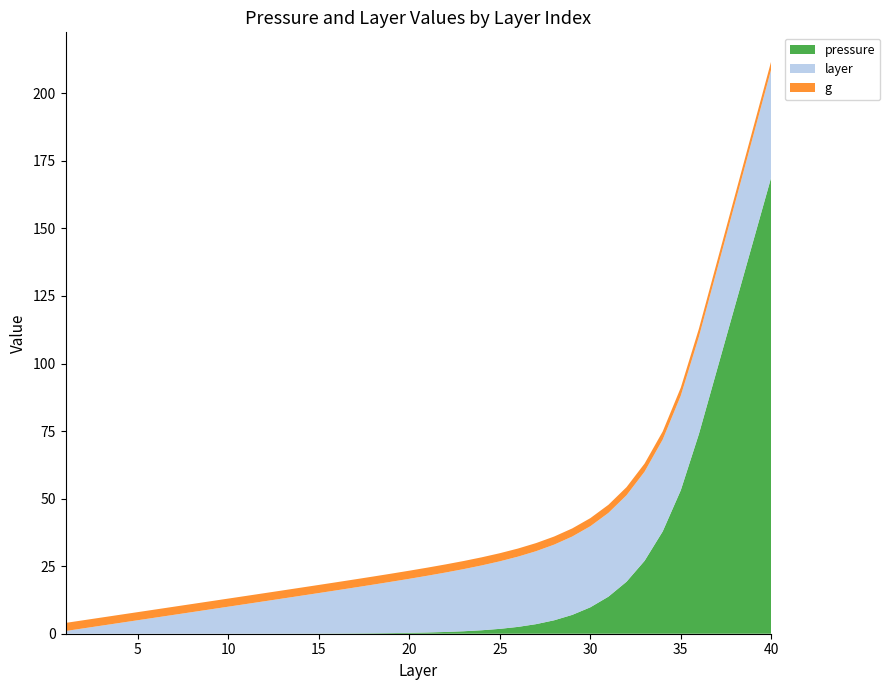

Reading left to right, transcribe all the data shown in this chart.

pressure: 0.0	0.0	0.0	0.0	0.0	0.0	0.0	0.0	0.0	0.0	0.0	0.0	0.0	0.0	0.1	0.1	0.1	0.2	0.2	0.3	0.5	0.7	0.9	1.3	1.8	2.5	3.5	5.0	7.0	9.8	13.7	19.2	27.0	37.9	53.1	73.9	97.7	121.4	145.2	169.0
layer: 1.0	2.0	3.0	4.0	5.0	6.0	7.0	8.0	9.0	10.0	11.0	12.0	13.0	14.0	15.0	16.0	17.0	18.0	19.0	20.0	21.0	22.0	23.0	24.0	25.0	26.0	27.0	28.0	29.0	30.0	31.0	32.0	33.0	34.0	35.0	36.0	37.0	38.0	39.0	40.0
g: 3.0	3.0	3.0	3.0	3.0	3.0	3.0	3.0	3.0	3.0	3.0	3.0	3.0	3.0	3.0	3.0	3.0	3.0	3.0	3.0	3.0	3.0	3.0	3.0	3.0	3.0	3.0	3.0	3.0	3.0	3.0	3.0	3.0	3.0	3.0	3.0	3.0	3.0	3.0	3.0